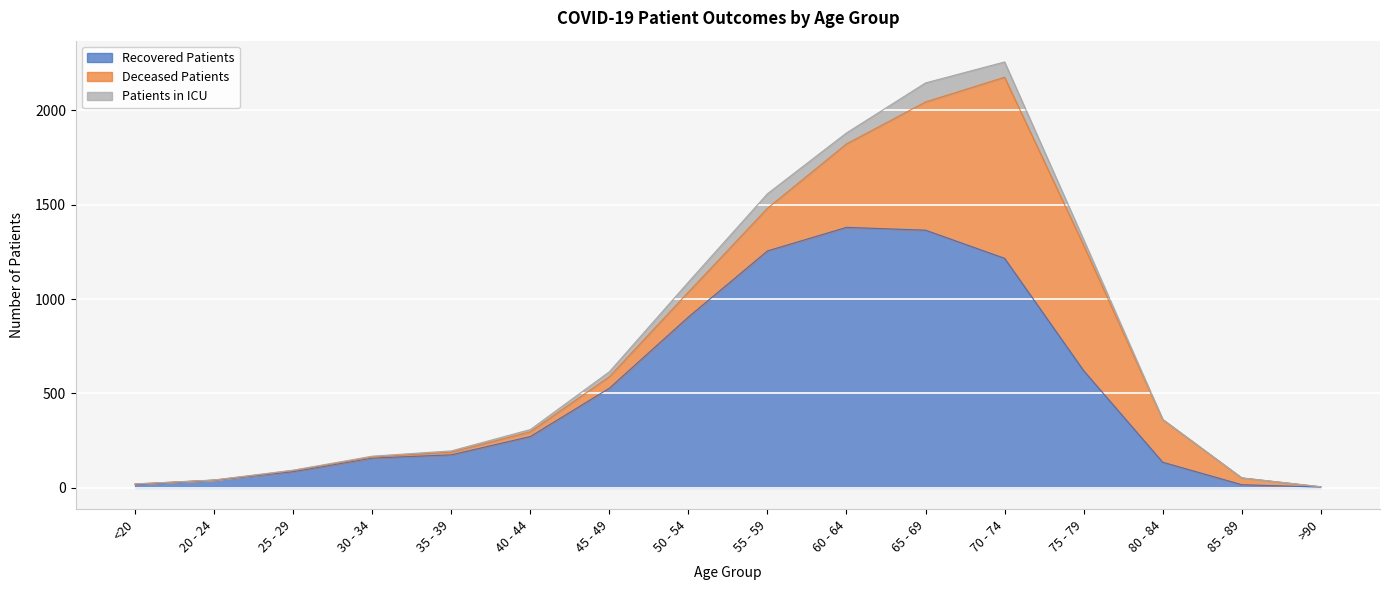

Does the chart display data point markers on the line(s)?

No